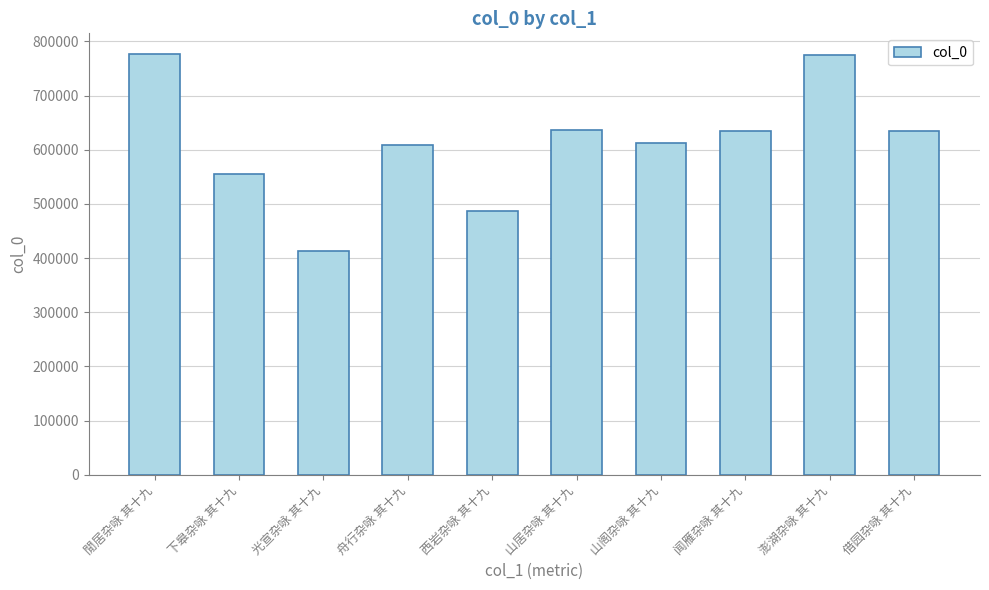

The chart shows a value of 413871 at 光宣杂咏 其十九. True or false?

True